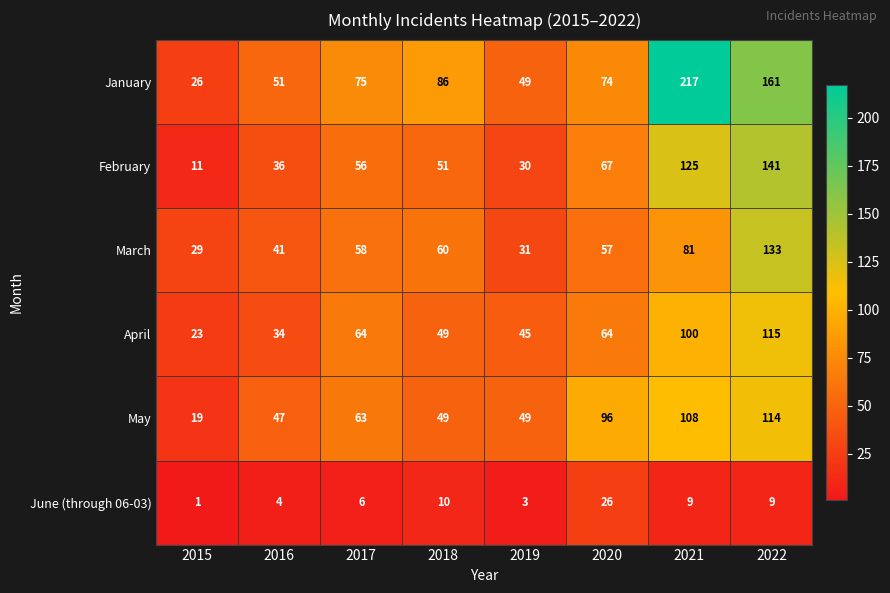

Is it true that January equals 26 at 2015?

True